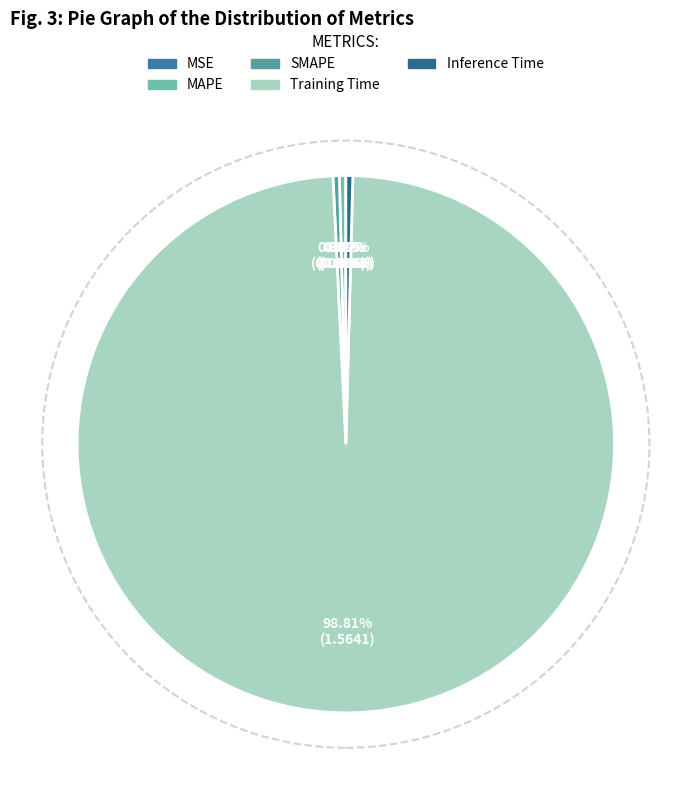

Count the number of slices in the pie.

5